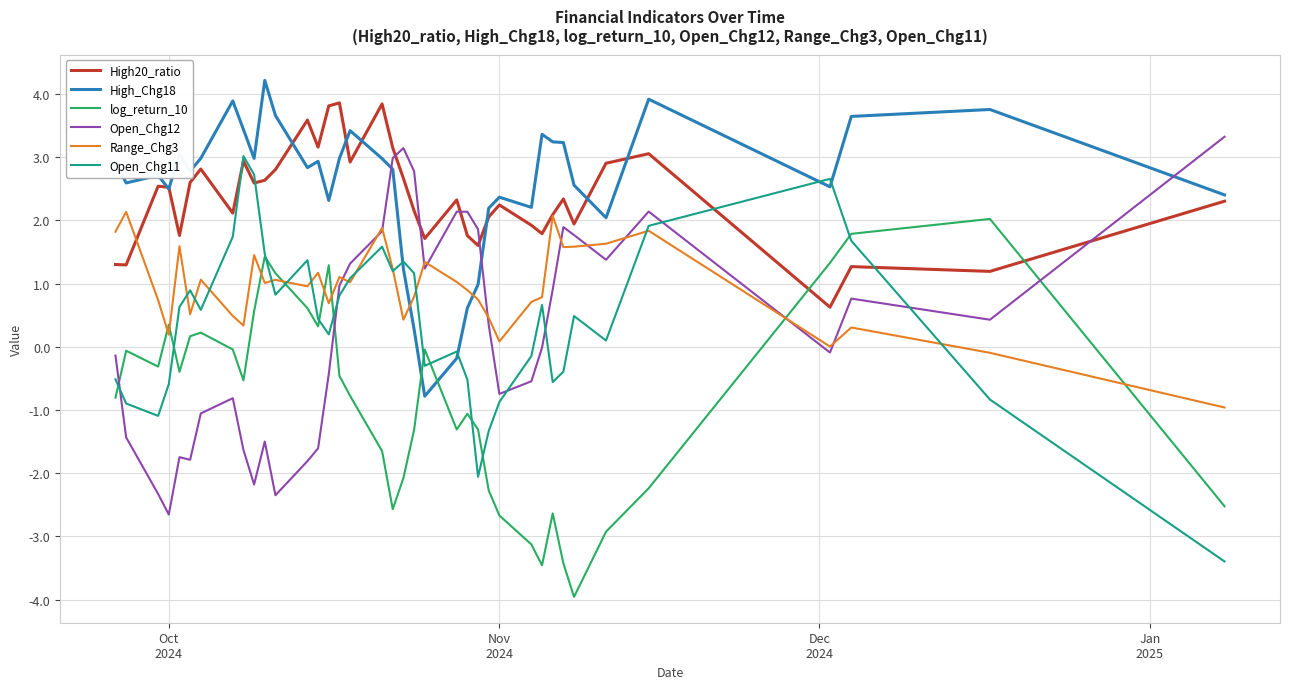

How many negative values does the High_Chg18 series have?

2